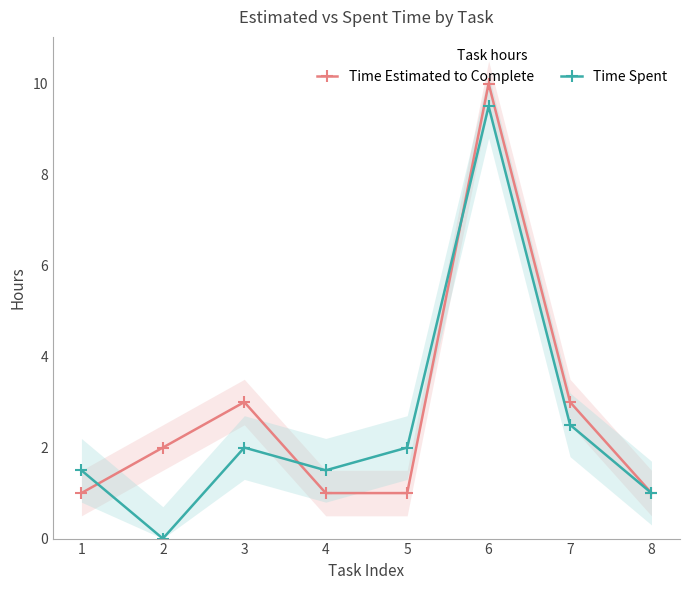

True or false: Time Spent has more than 2 interior local peaks.

False